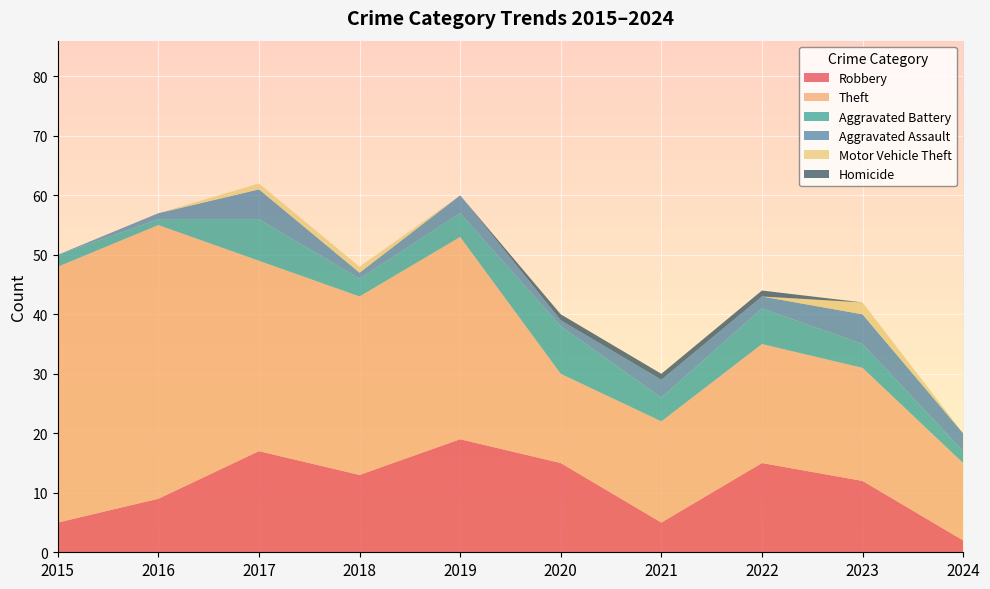

Reading right to left, what are all the values shown in this chart?

Robbery: 2	12	15	5	15	19	13	17	9	5
Theft: 13	19	20	17	15	34	30	32	46	43
Aggravated Battery: 2	4	6	4	8	4	3	7	1	2
Aggravated Assault: 3	5	2	3	1	3	1	5	1	0
Motor Vehicle Theft: 0	2	0	0	0	0	1	1	0	0
Homicide: 0	0	1	1	1	0	0	0	0	0